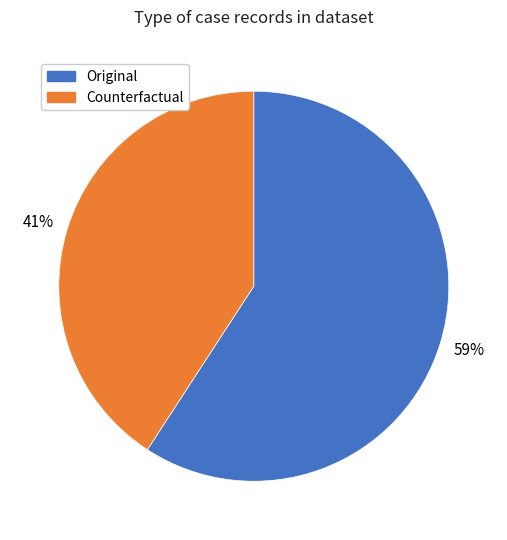

How many segments does this pie chart have?

2